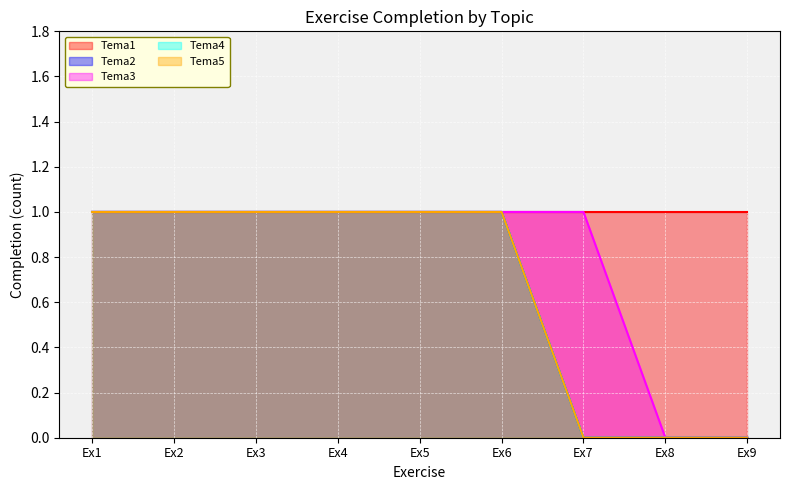

The value of Tema3 at Ex2 is 1. True or false?

True